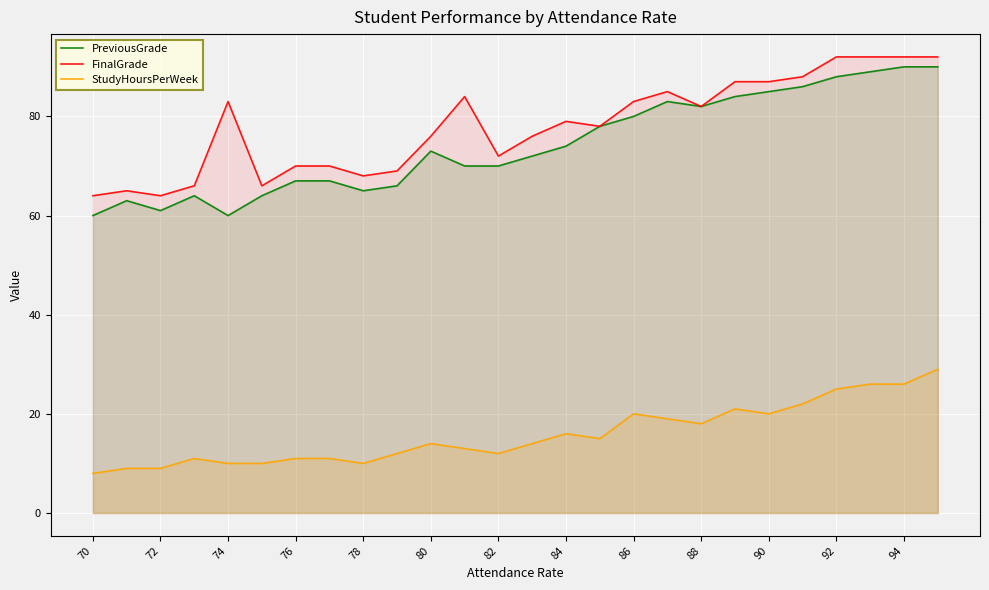

How many lines are shown in the chart?

3